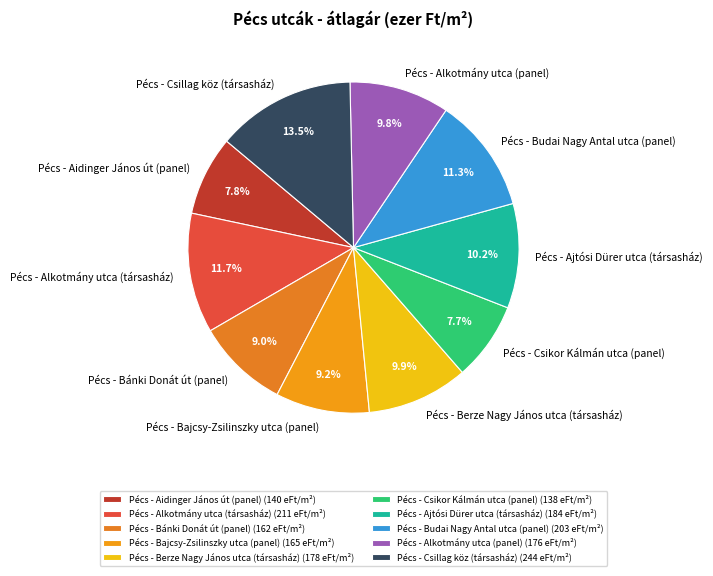

To the nearest percent, what percentage of the pie is Pécs - Budai Nagy Antal utca (panel)?

11%